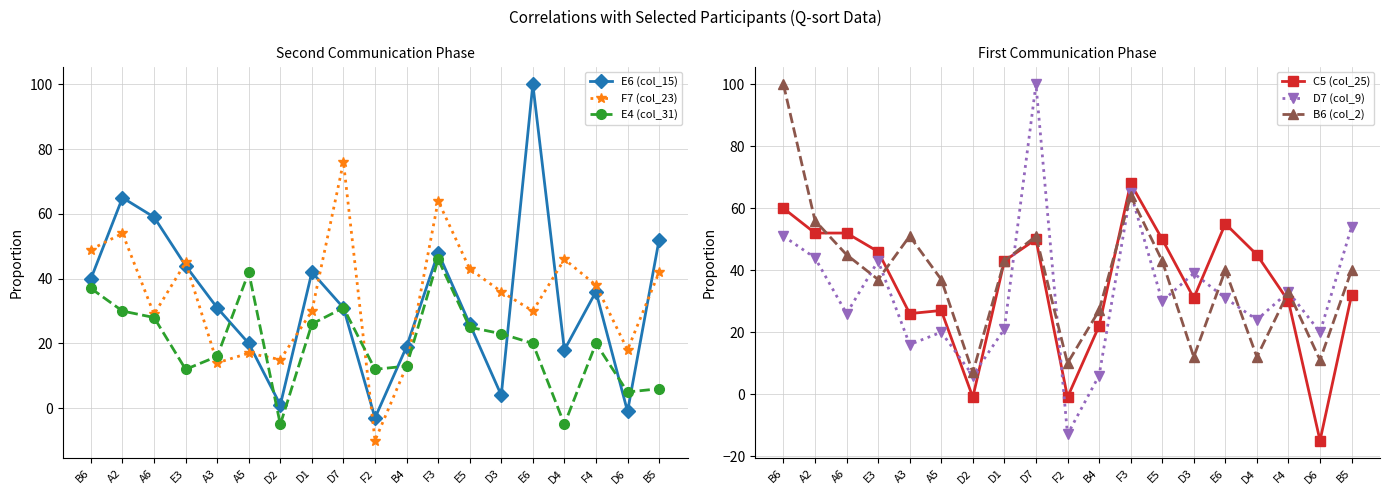

How many values in the F7 (col_23) series are below 36?

9